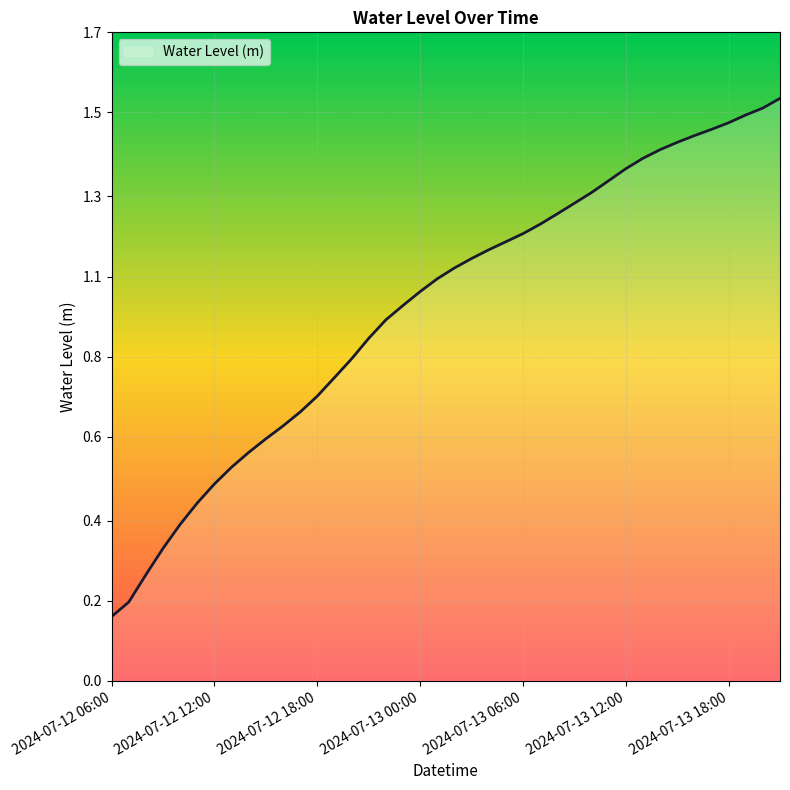

What is the sum of all values?

39.1